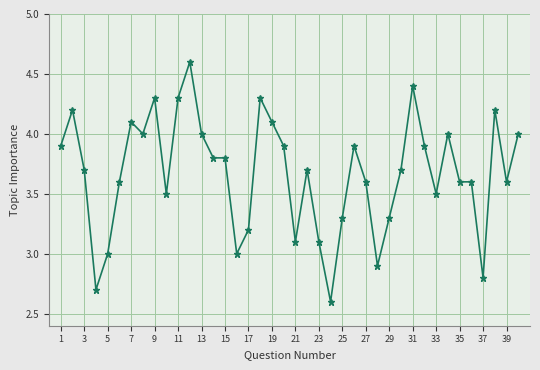

What is the difference between the maximum and minimum values?

2.0